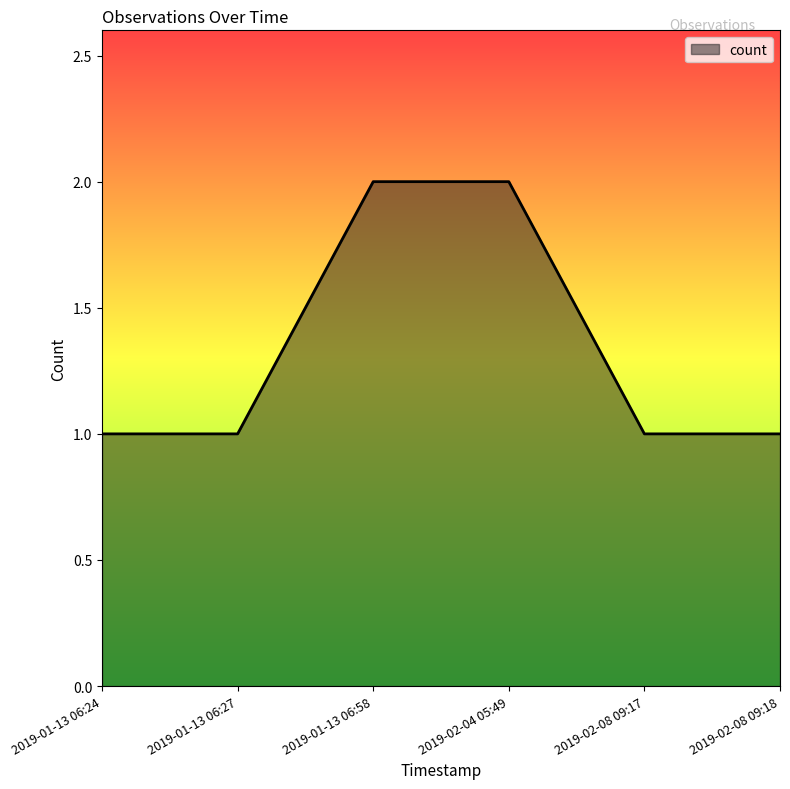

What is the sum of the values at 2019-02-08 09:17 and 2019-01-13 06:58?

3